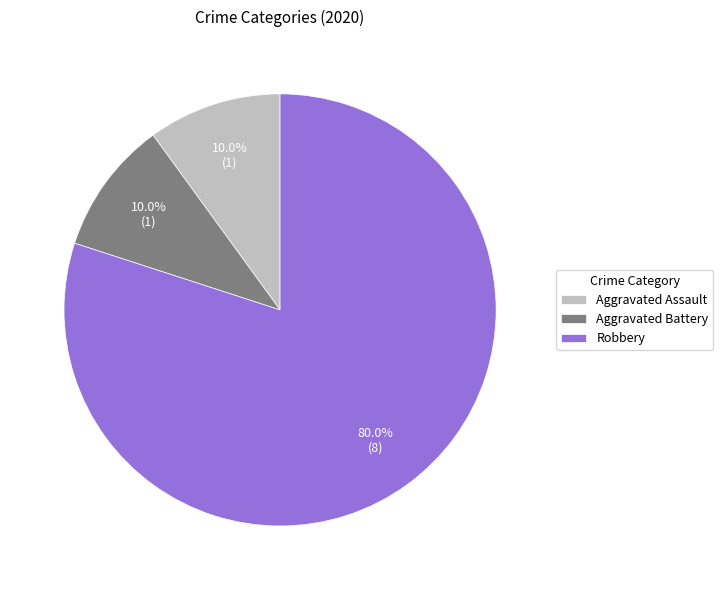

Which has a higher value, Aggravated Assault or Robbery?

Robbery